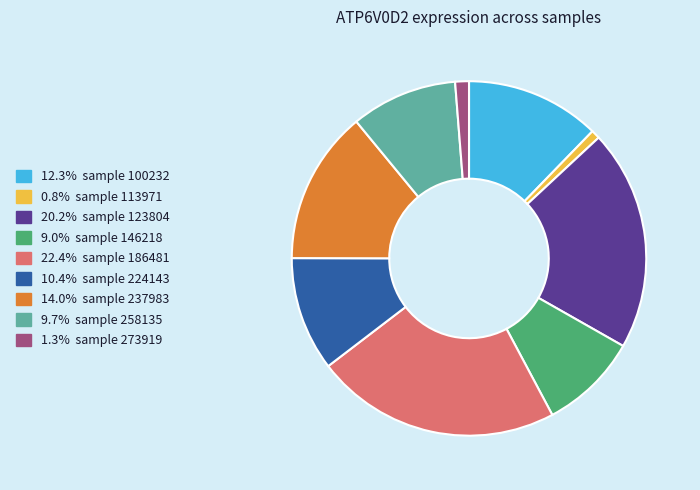

How many segments does this pie chart have?

9